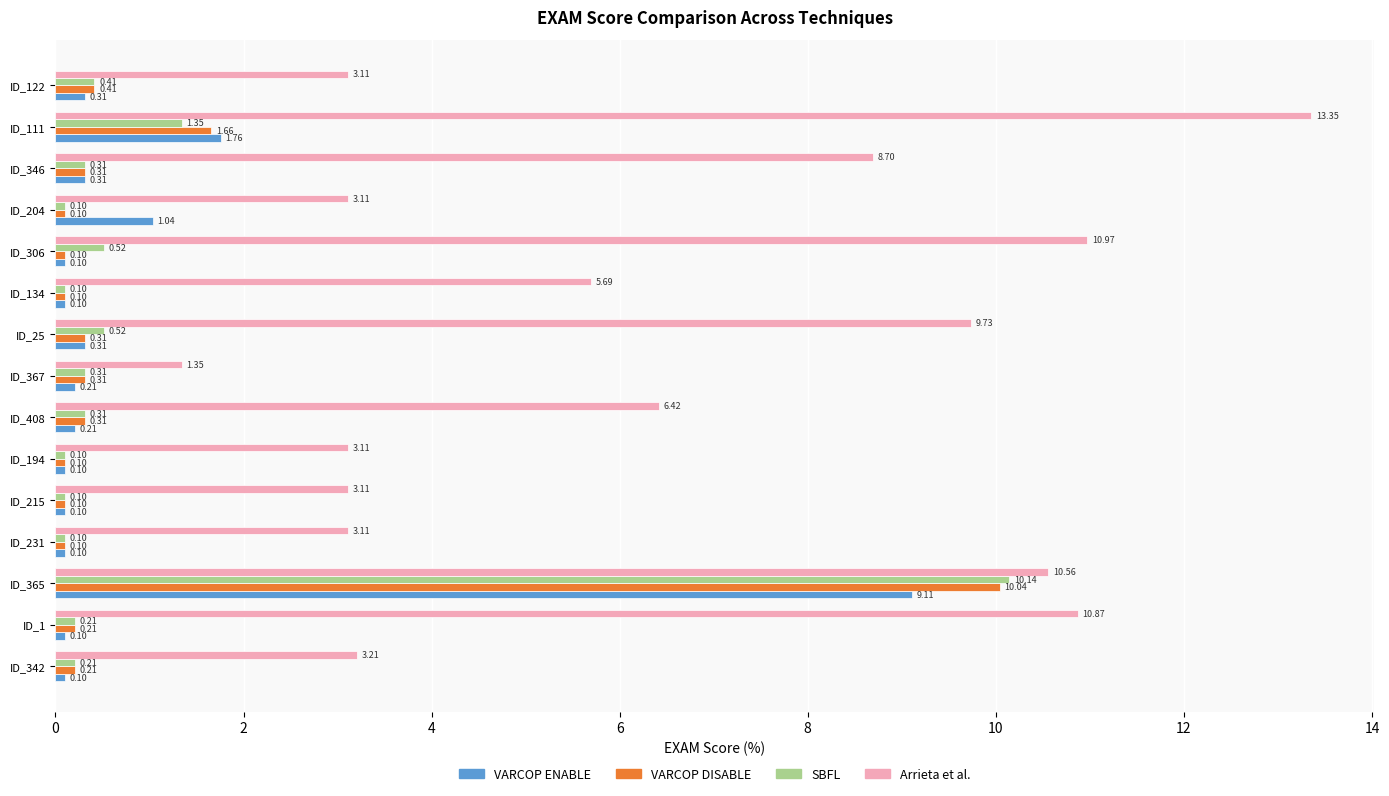

Count the number of categories in the chart.

15